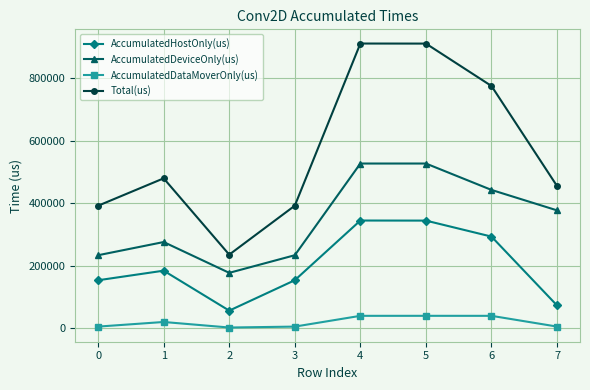

In AccumulatedDeviceOnly(us), how many points are lower than both neighbors (excluding endpoints)?

1